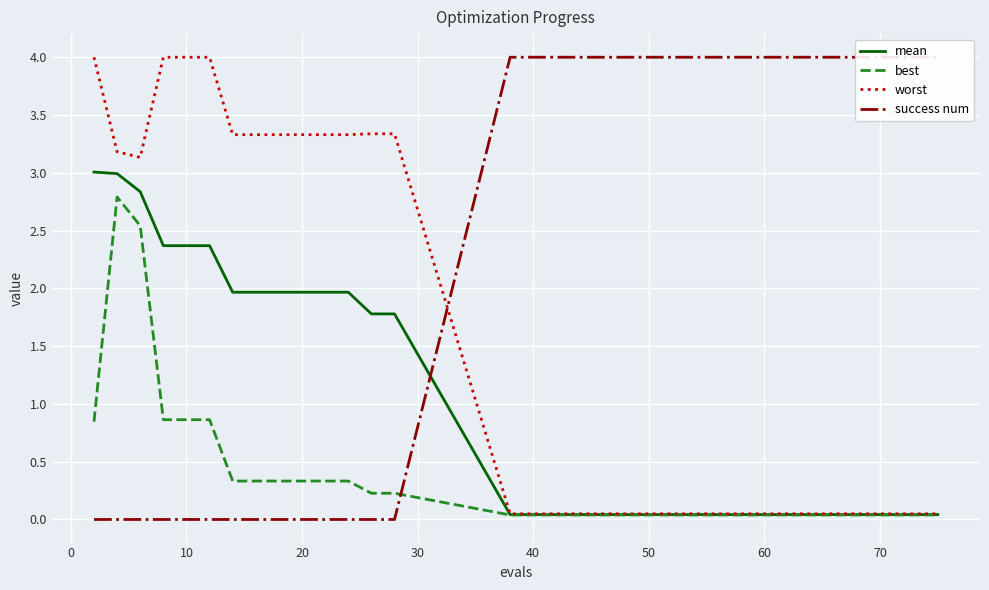

What is the highest value of the success num series?

4.0